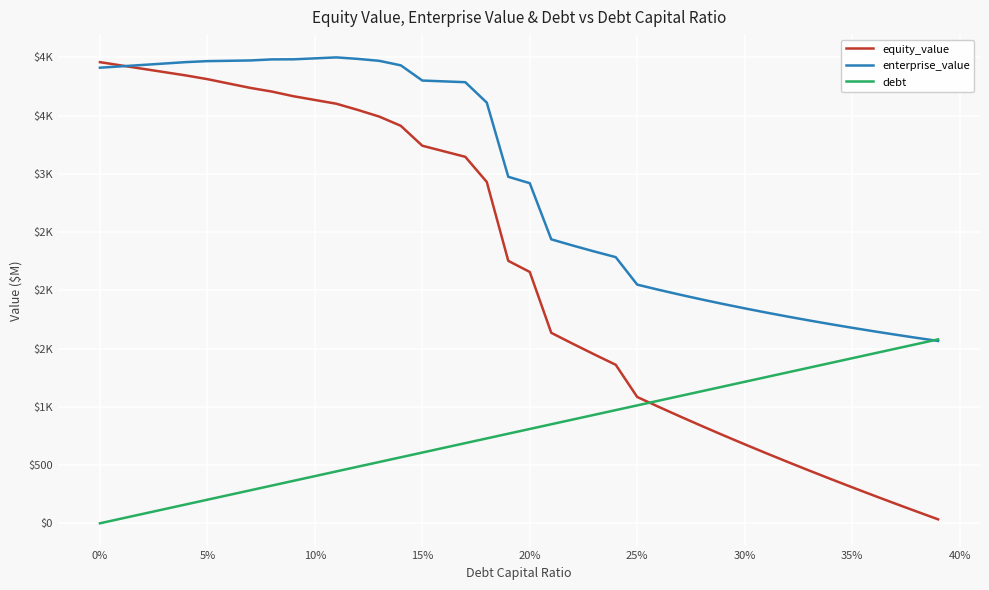

Does the chart display data point markers on the line(s)?

No